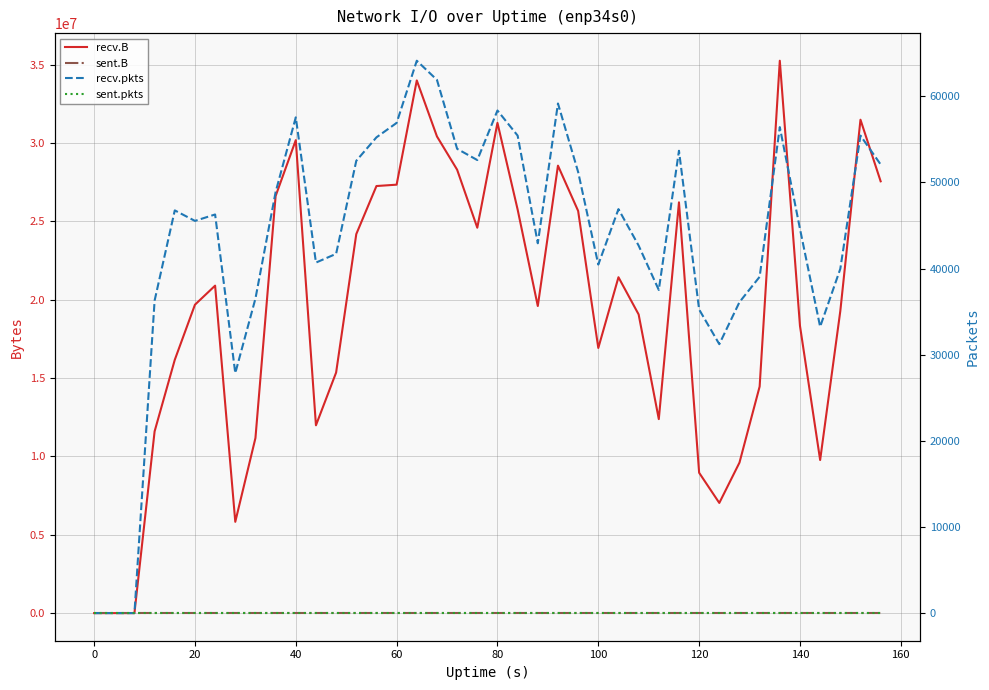

Which has a higher value, 160 or 60?

160